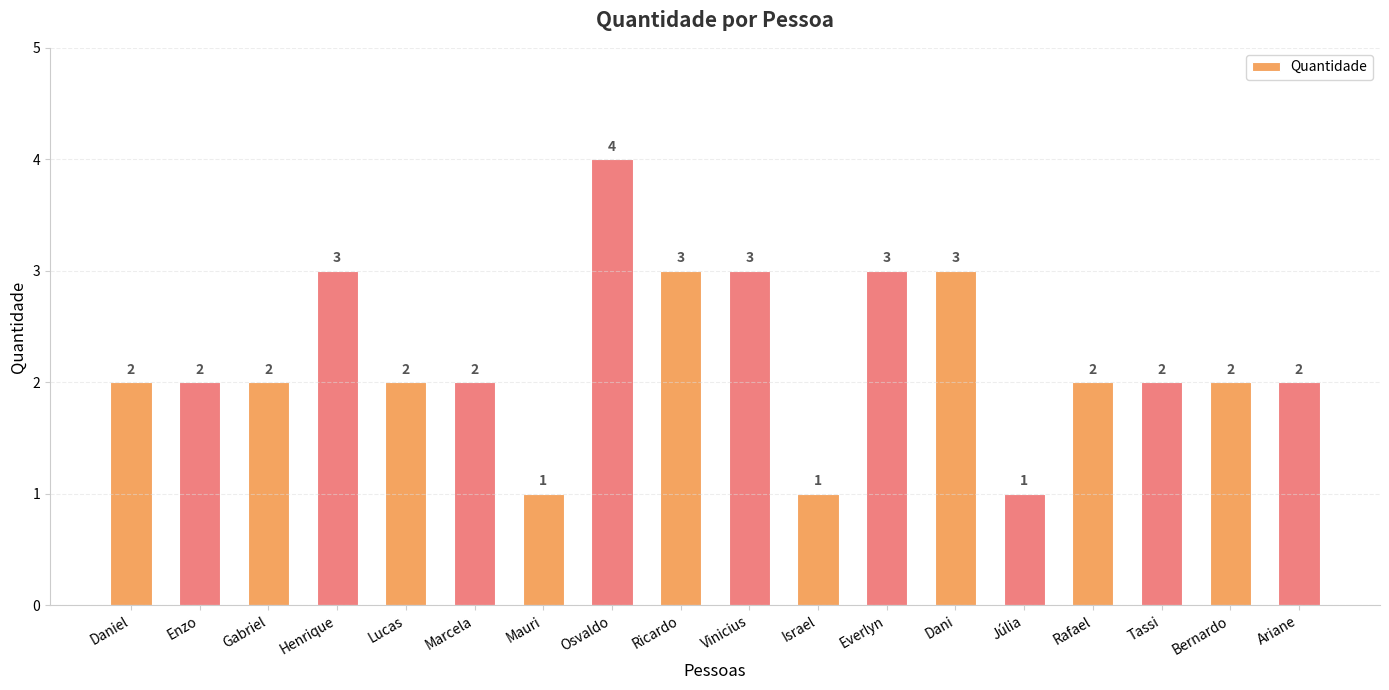

What is the label of the 17th bar from the right?

Enzo